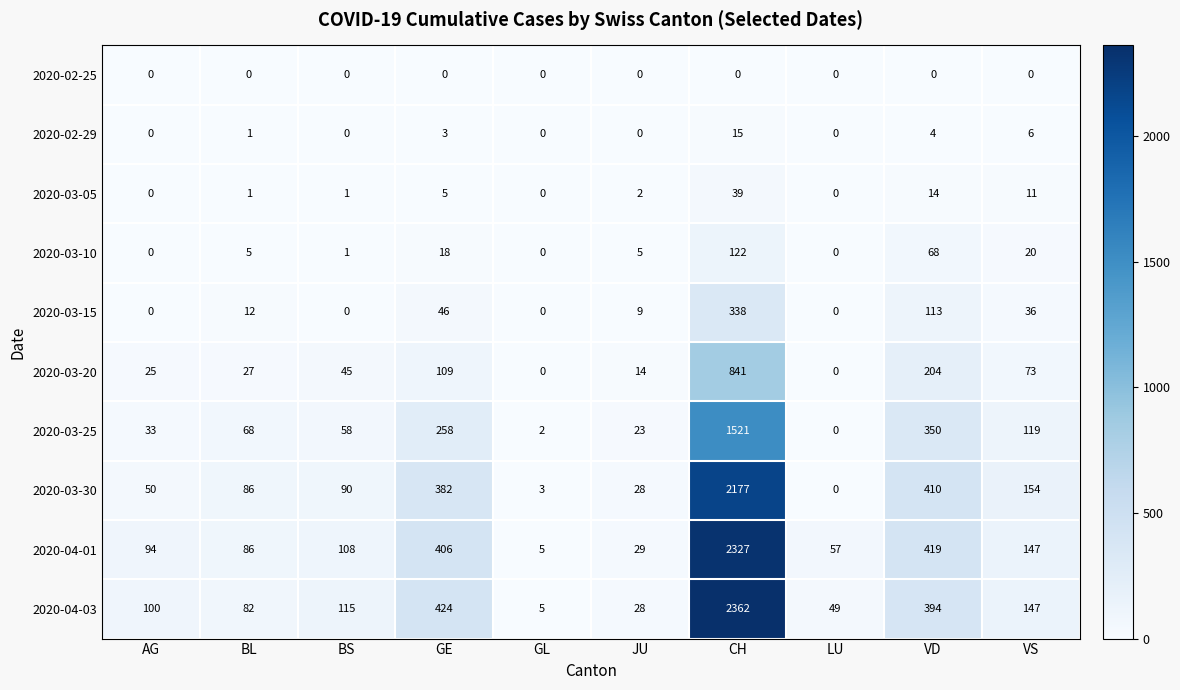

At which category is the sum across all series the highest?

CH